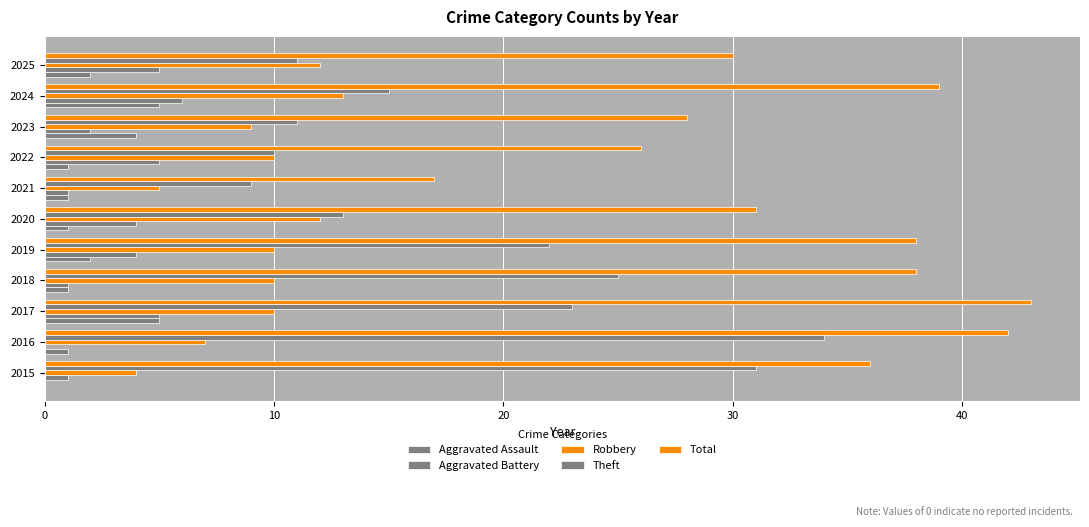

How many data points does each series have?

11